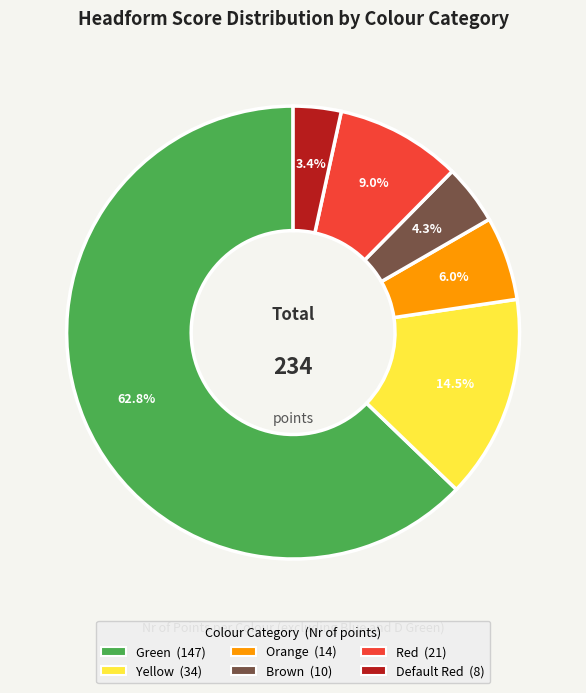

Which has a higher value, Red or Orange?

Red